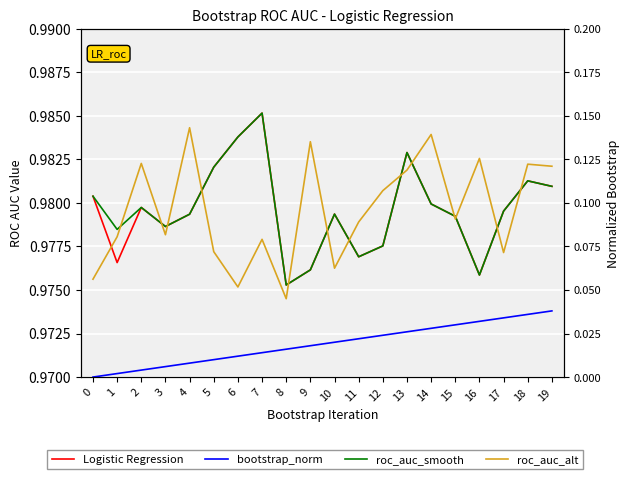

At which label is roc_auc_alt closest to 0?

8